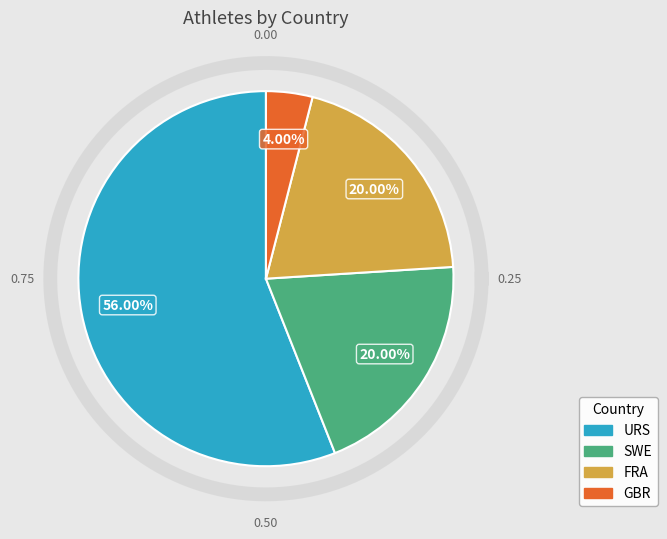

Count the number of slices in the pie.

4